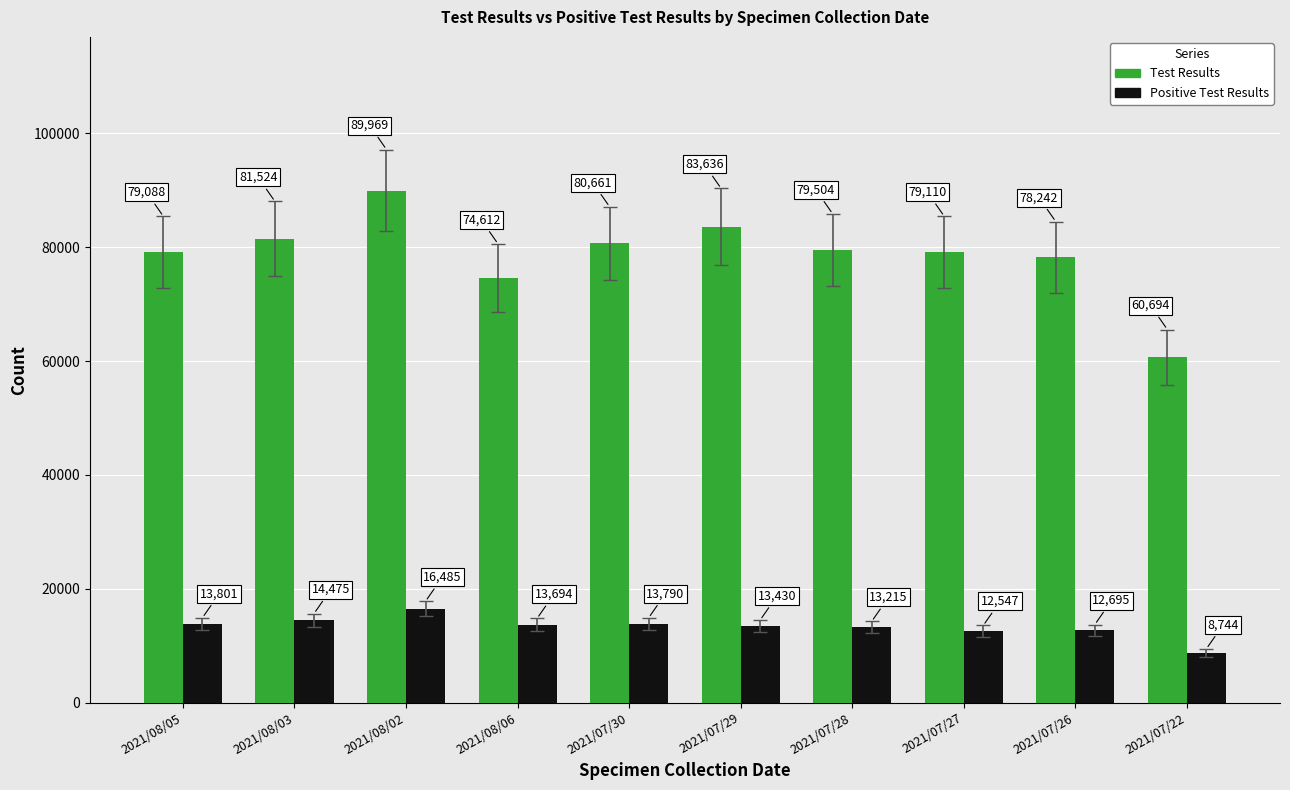

How many values in the Test Results series are below 79504?

5